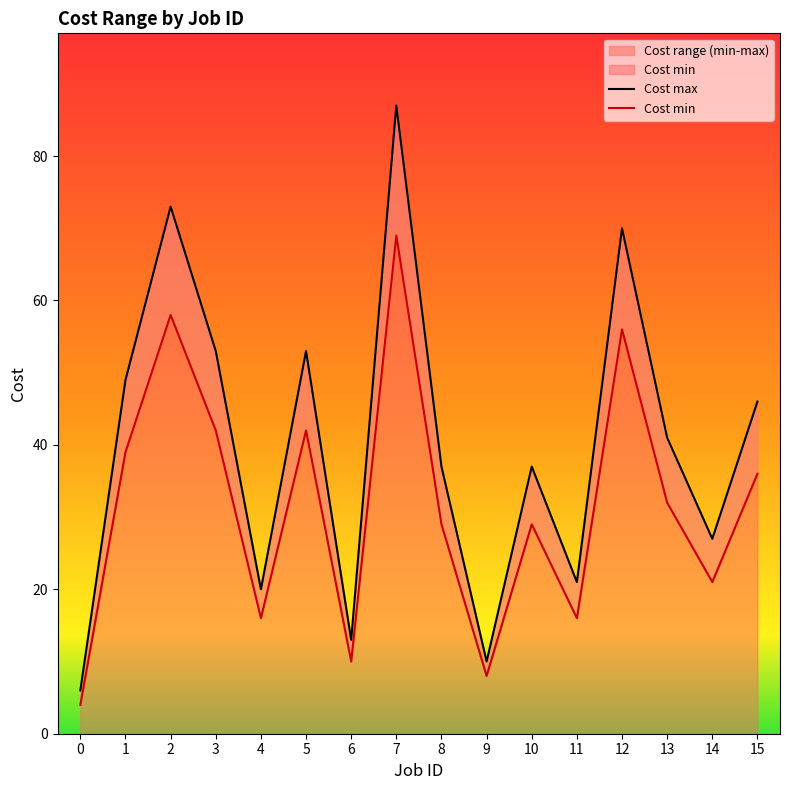

Which category has the highest value in the Cost min series?

7